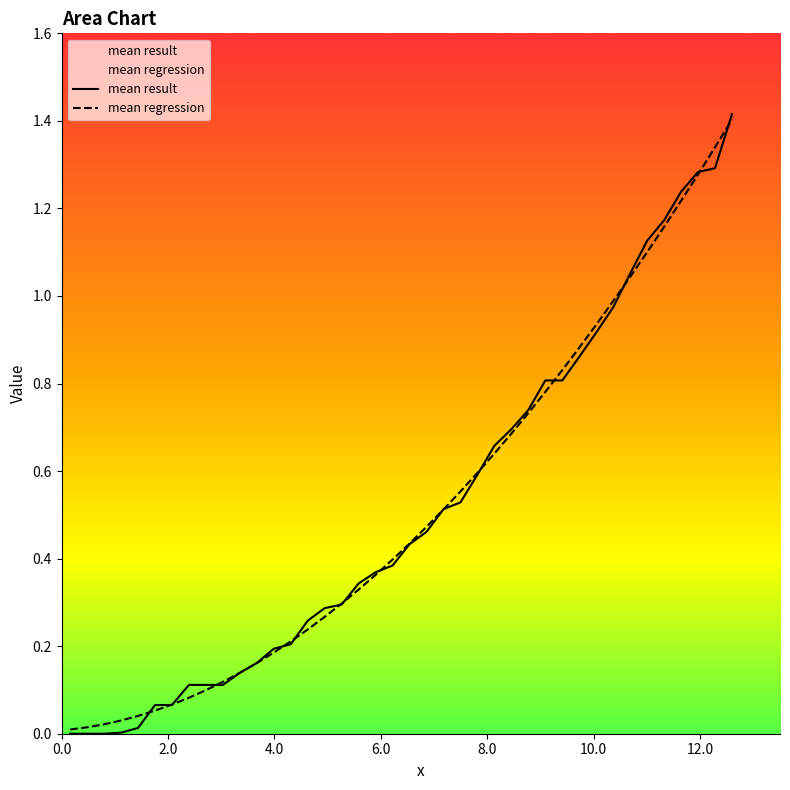

Reading left to right, list all the values displayed in this chart.

mean result: 0.0	0.0	0.0	0.0	0.0	0.1	0.1	0.1	0.1	0.1	0.1	0.2	0.2	0.2	0.3	0.3	0.3	0.3	0.4	0.4	0.4	0.5	0.5	0.5	0.6	0.7	0.7	0.7	0.8	0.8	0.9	0.9	1.0	1.1	1.1	1.2	1.2	1.3	1.3	1.4
mean regression: 0.0	0.0	0.0	0.0	0.0	0.1	0.1	0.1	0.1	0.1	0.1	0.2	0.2	0.2	0.2	0.3	0.3	0.3	0.4	0.4	0.4	0.5	0.5	0.6	0.6	0.6	0.7	0.7	0.8	0.8	0.9	0.9	1.0	1.0	1.1	1.2	1.2	1.3	1.3	1.4